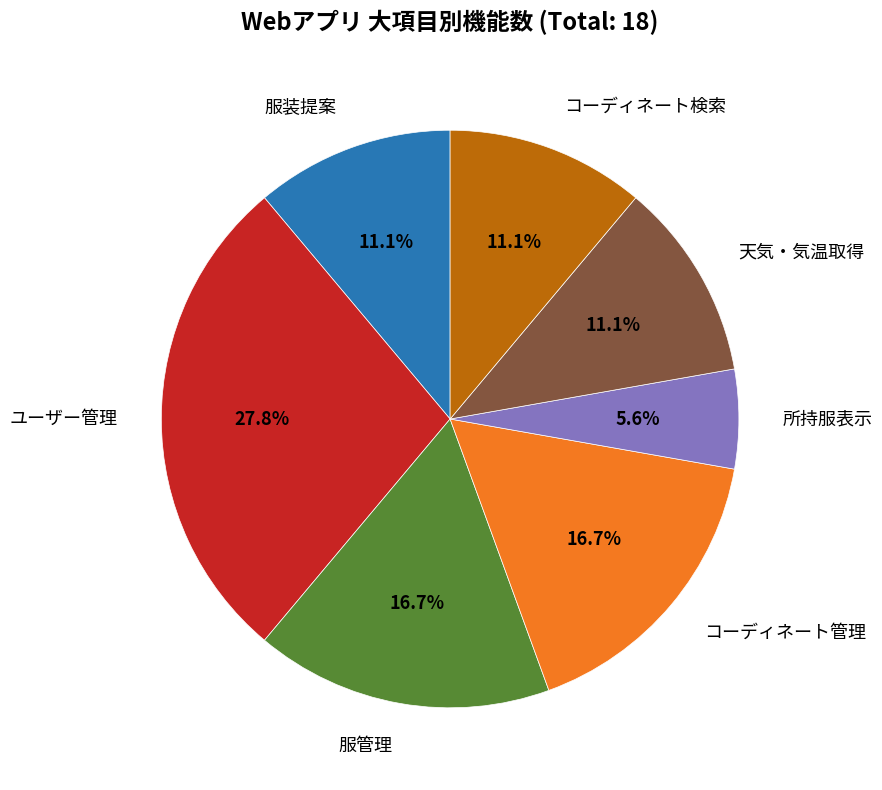

Does any single category account for the majority?

No